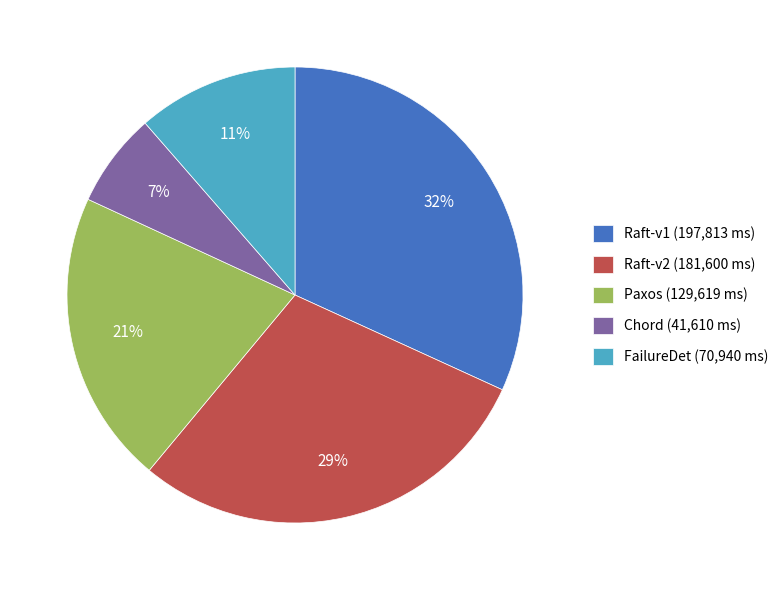

To the nearest percent, what is the average slice percentage?

20%